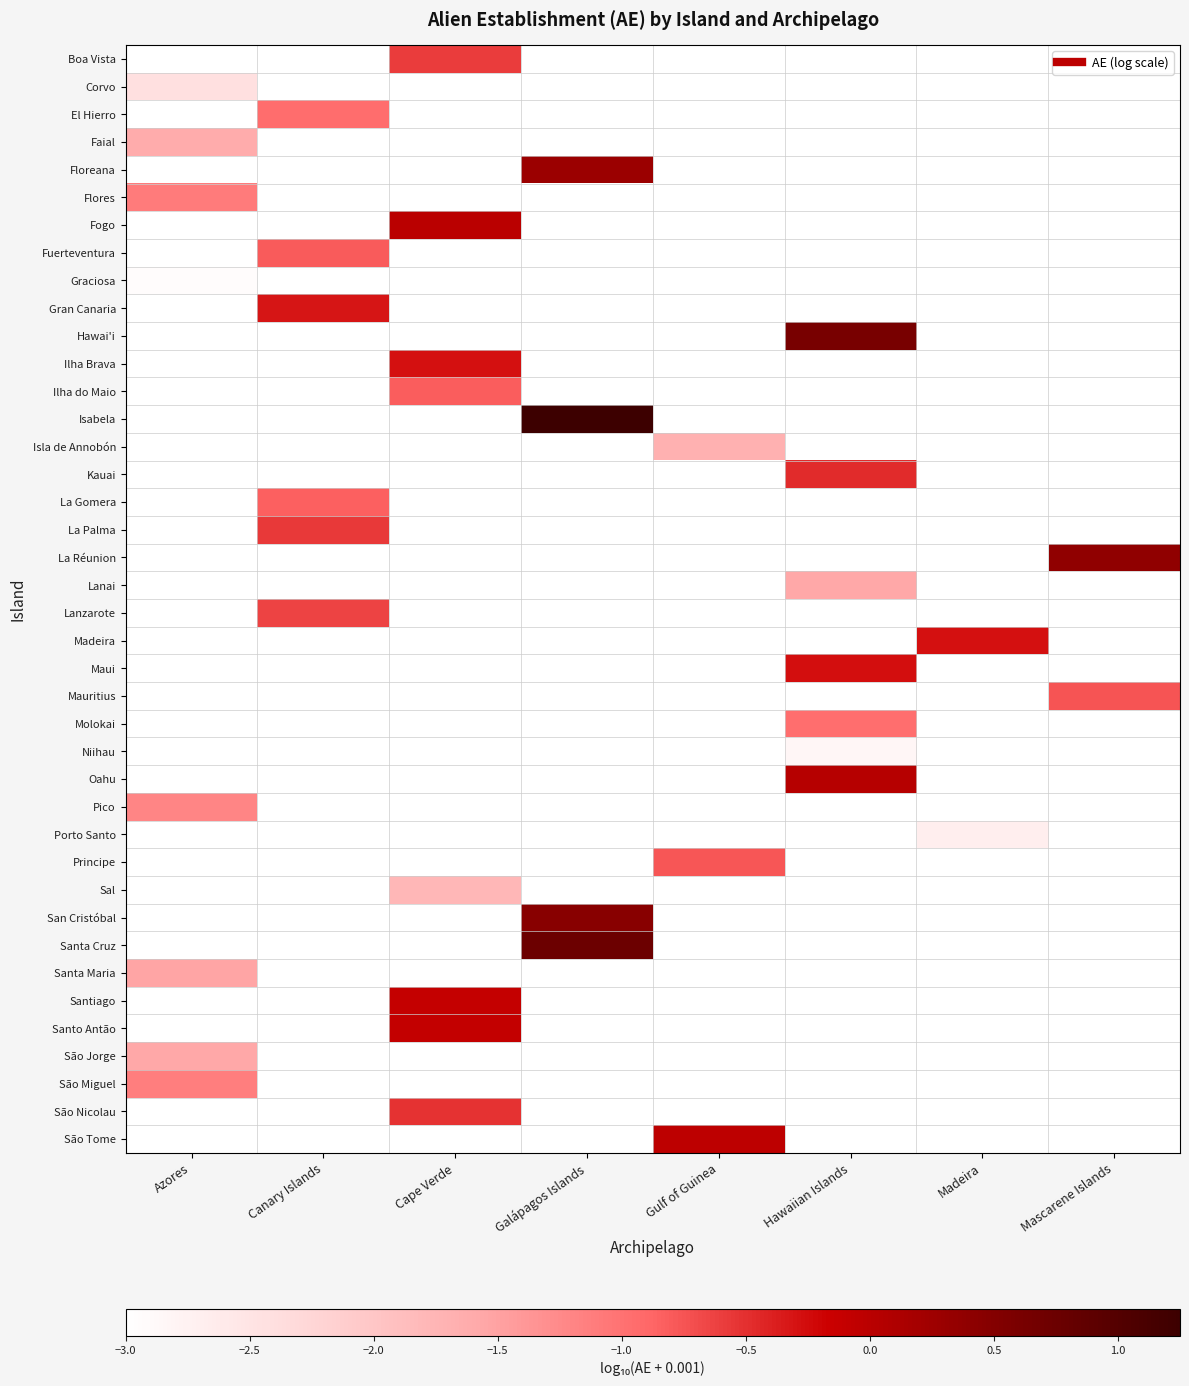

How many series are shown in this chart?

40